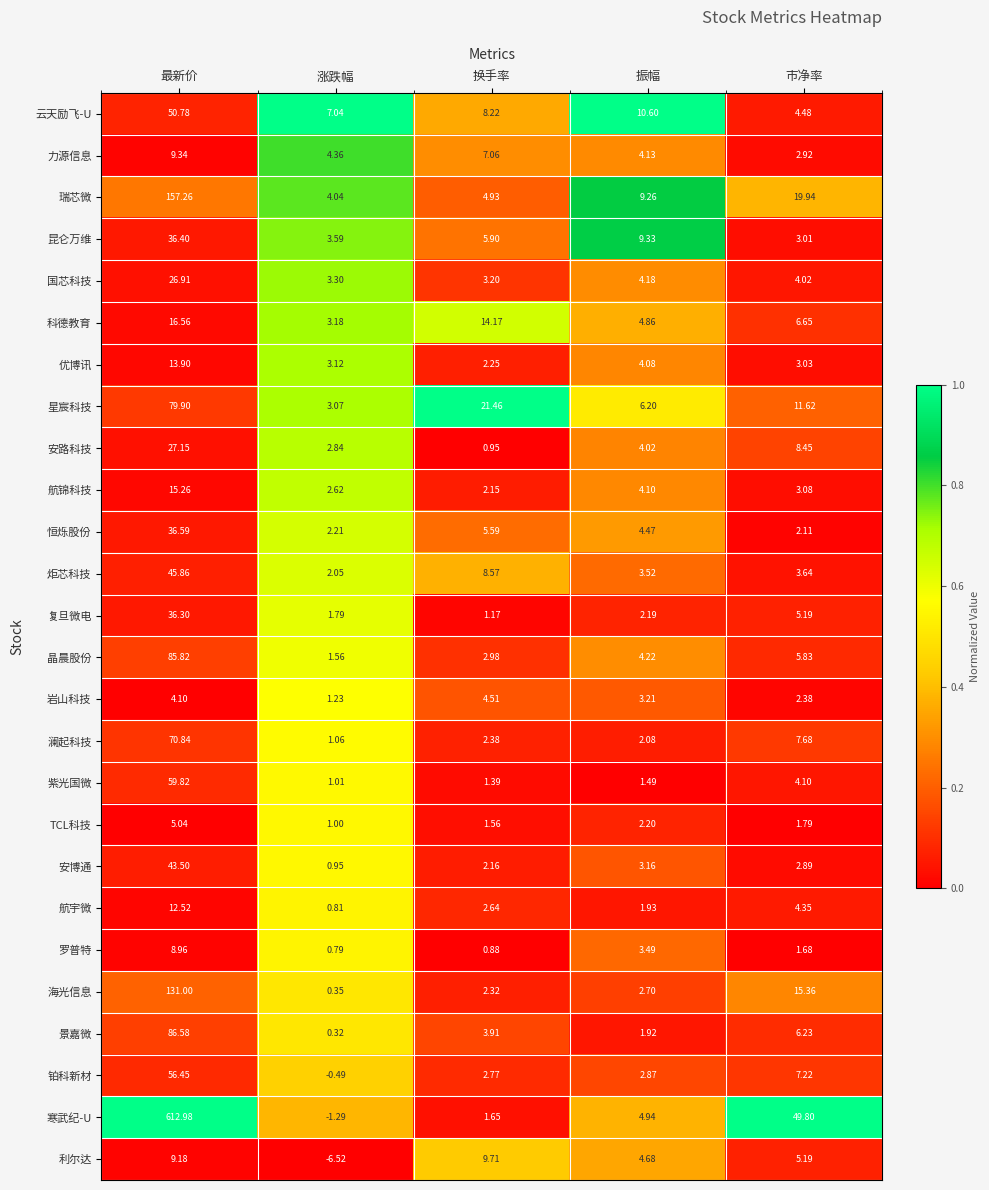

Which series has the largest range (max minus min)?

寒武纪-U